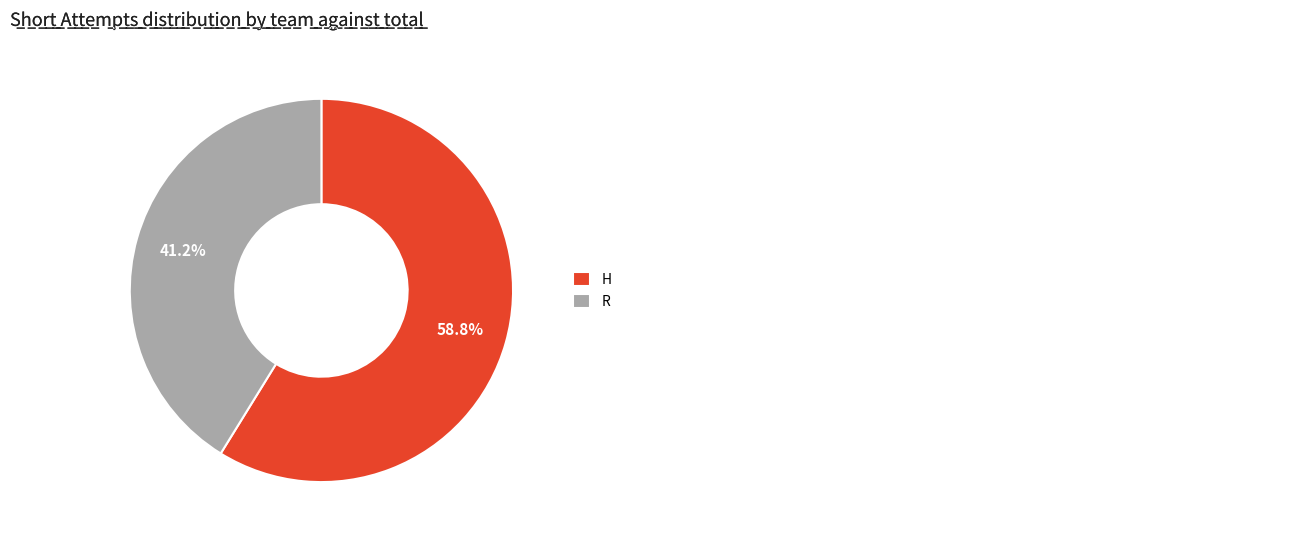

Between H and R, which is larger?

H